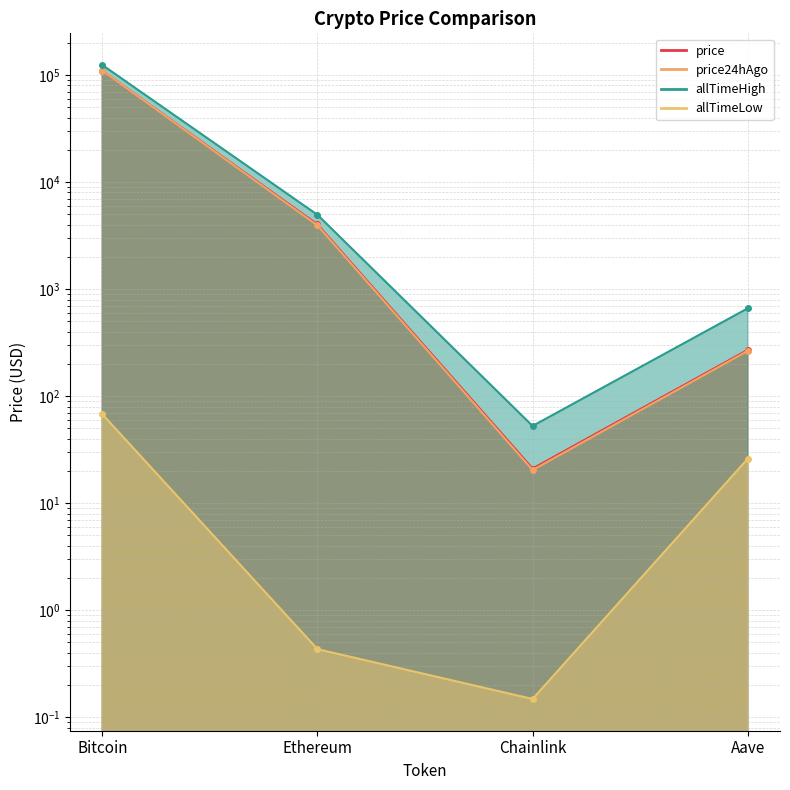

What is the difference between the maximum and second lowest values in the price series?

109307.1